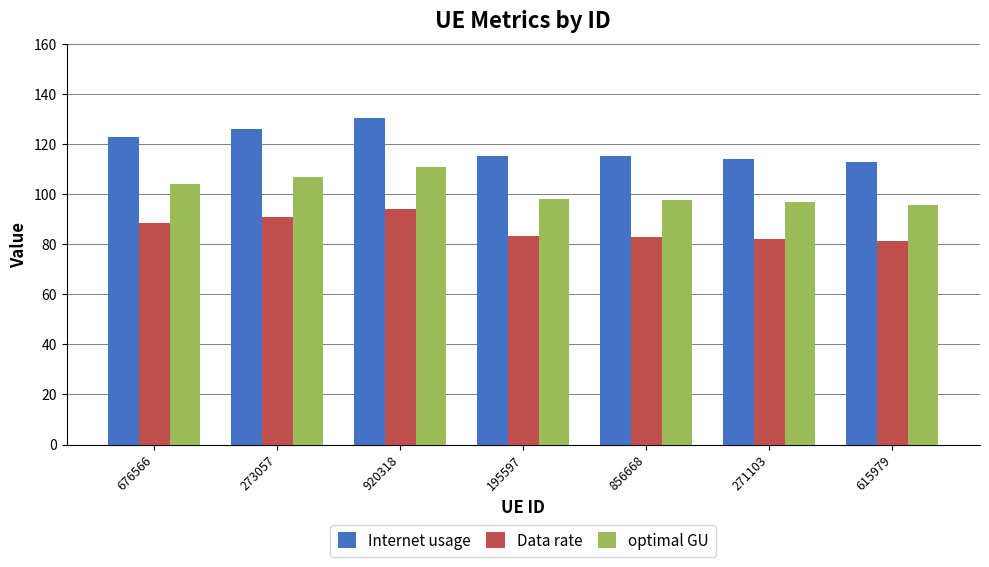

What is the value of the optimal GU bar at the 2nd from the left?

107.1